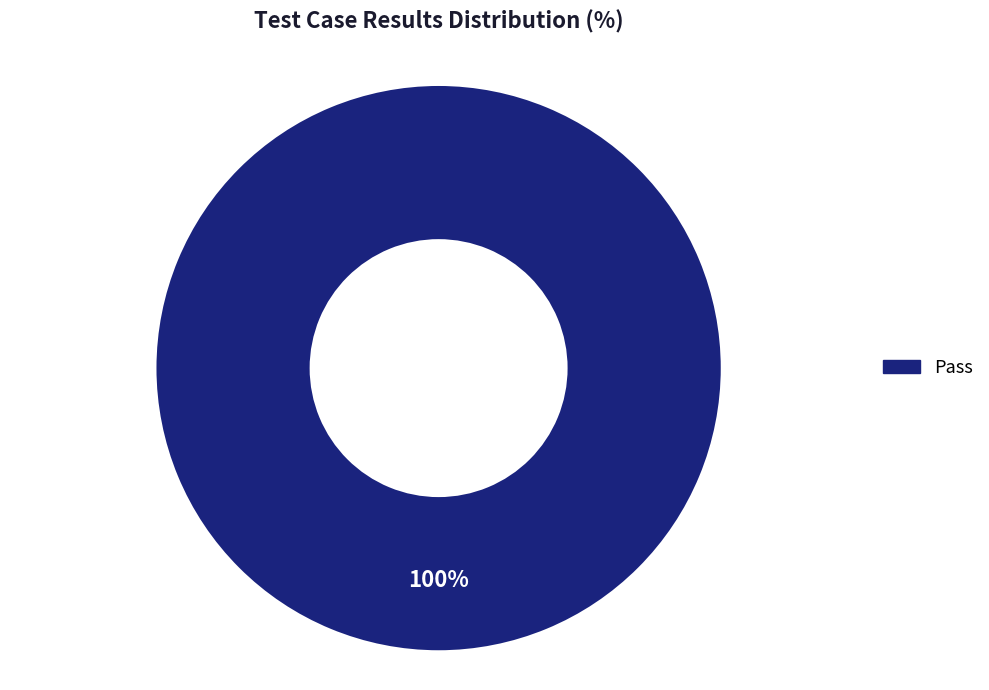

Is there any slice that represents more than half of the pie?

Yes